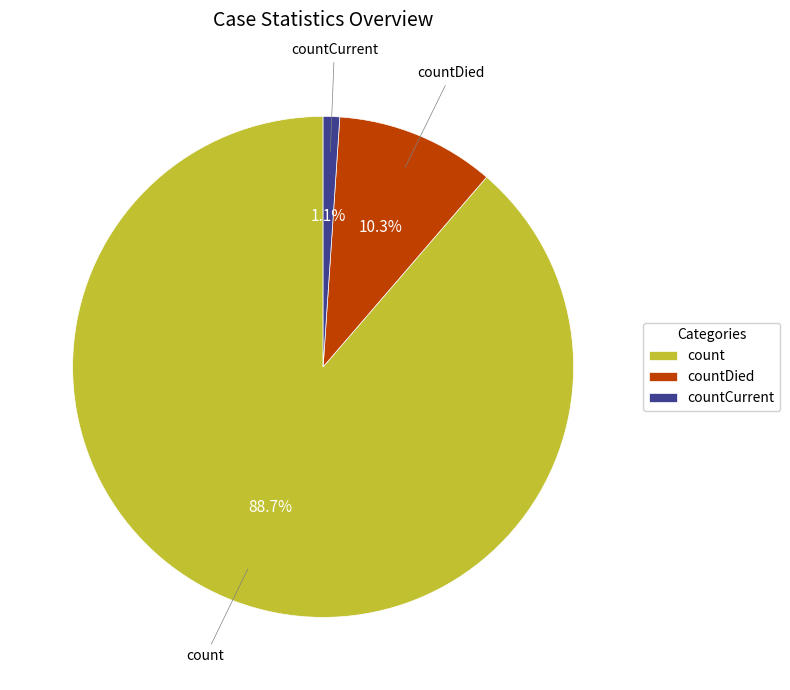

Which slice is the largest?

count